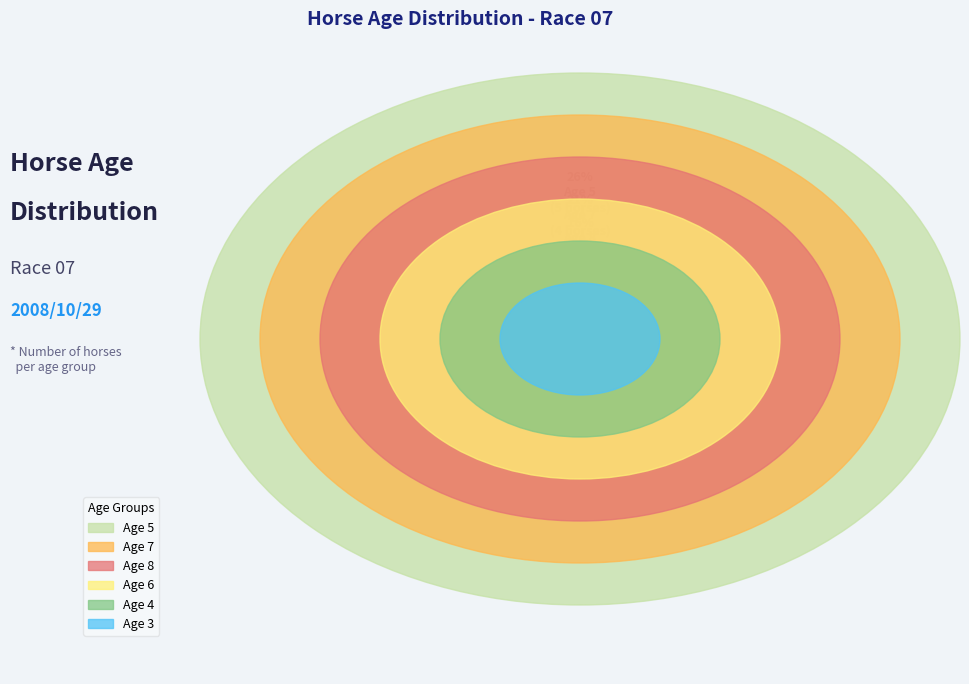

Which slice is the largest?

Age 5